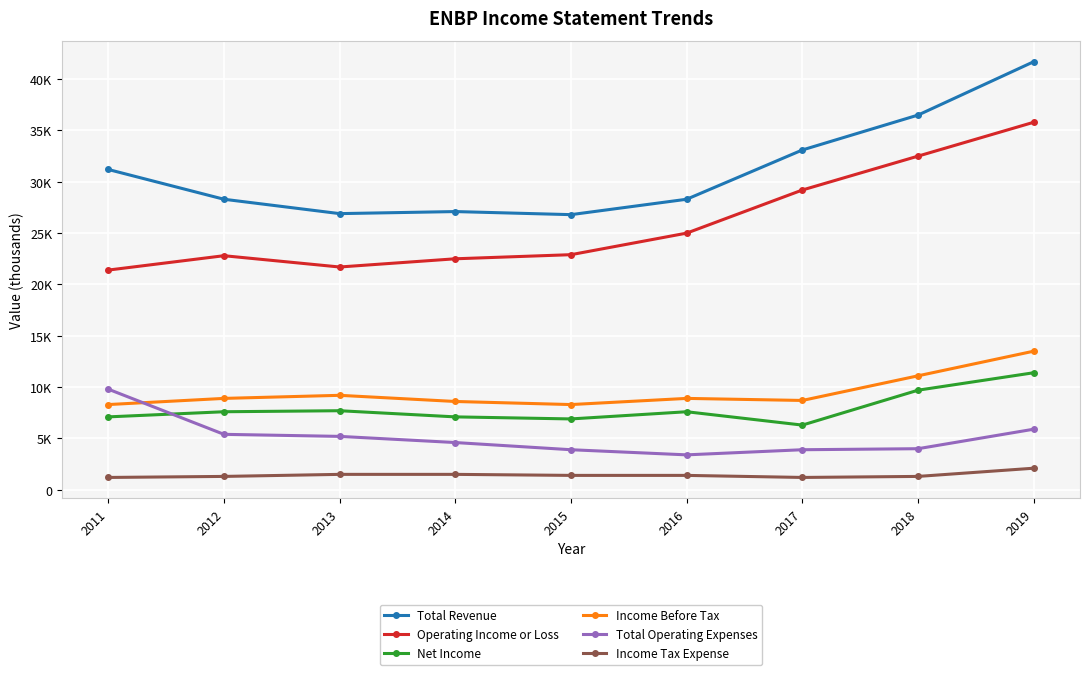

Is this an area chart (filled region under the line)?

No